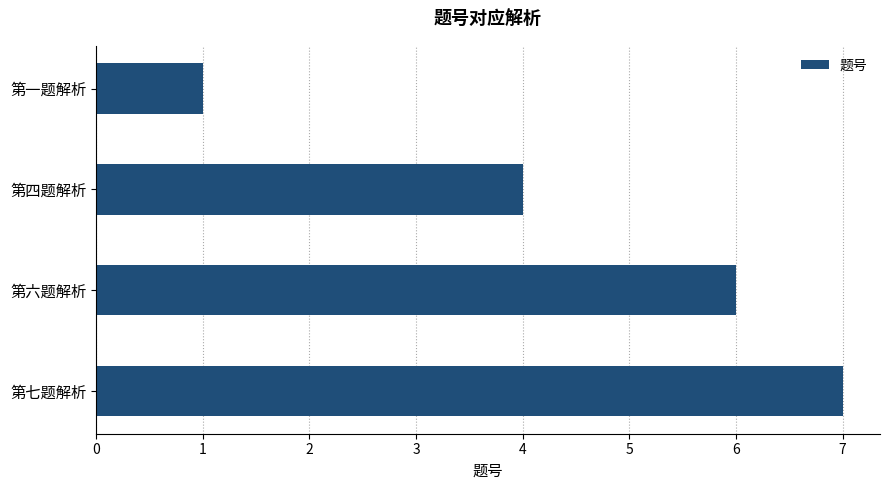

How many values are below 6?

2